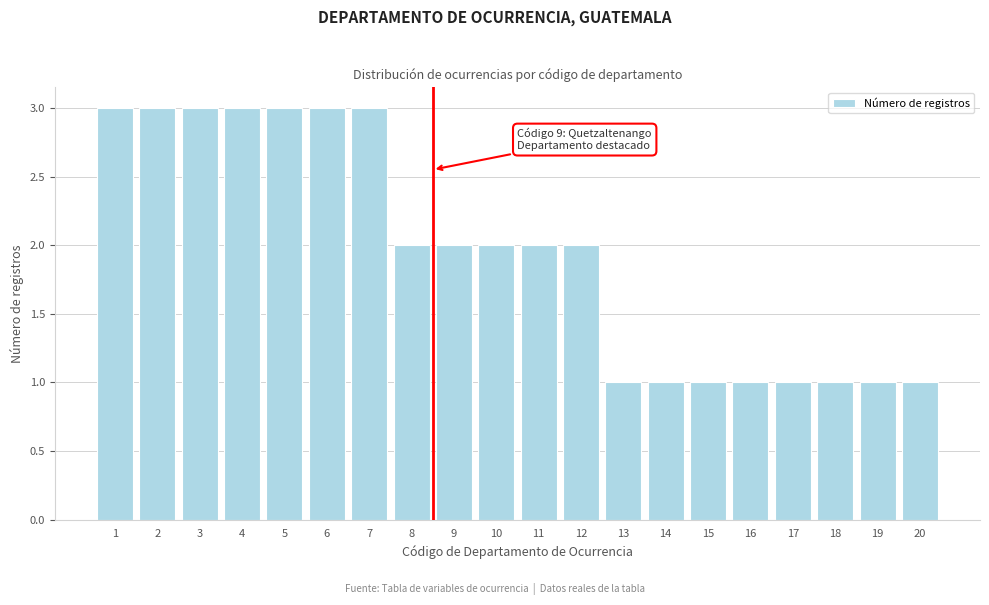

Reading left to right, extract all data points from this chart.

3	3	3	3	3	3	3	2	2	2	2	2	1	1	1	1	1	1	1	1